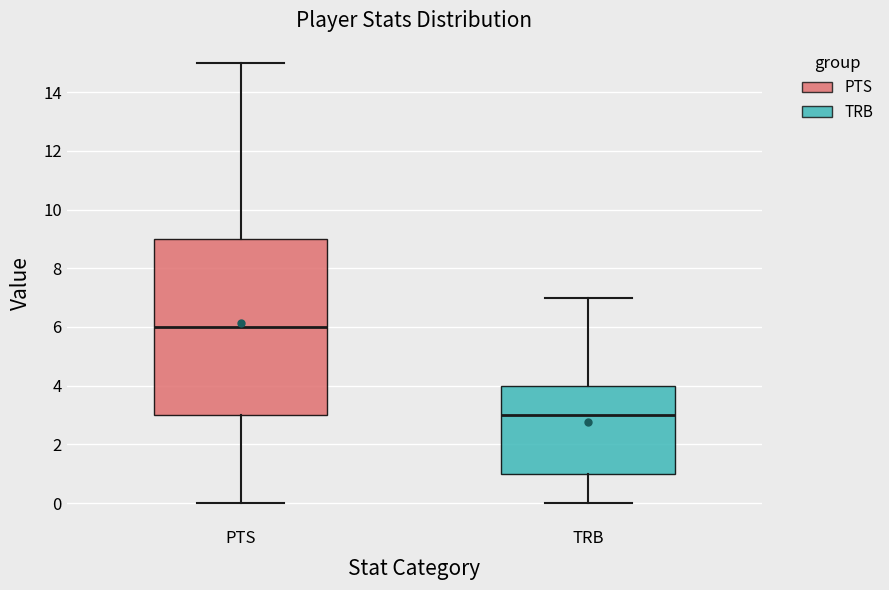

Reading left to right, transcribe this box plot: for each box, give where its median line is, the range the box spans, and where its two whiskers end, as read against the y-axis. The values are not printed on the chart, so give them approximately, as read against the axis.

PTS: median 6, box 3 to 9, whiskers 0 to 15
TRB: median 3, box 1 to 4, whiskers 0 to 7